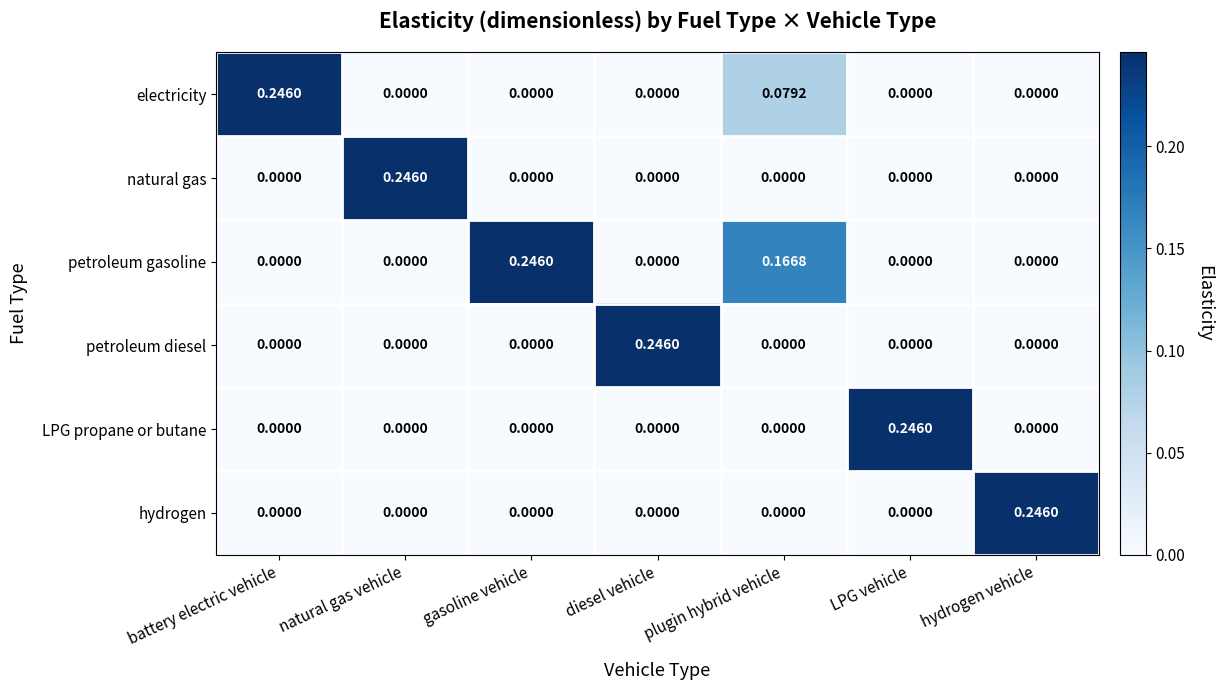

How many distinct data groups are displayed?

6